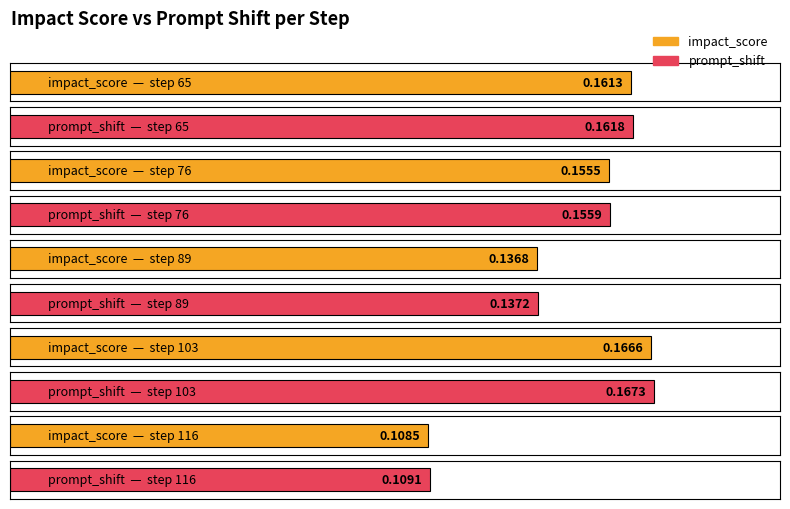

The value of impact_score at step 76 is 0.1. True or false?

False